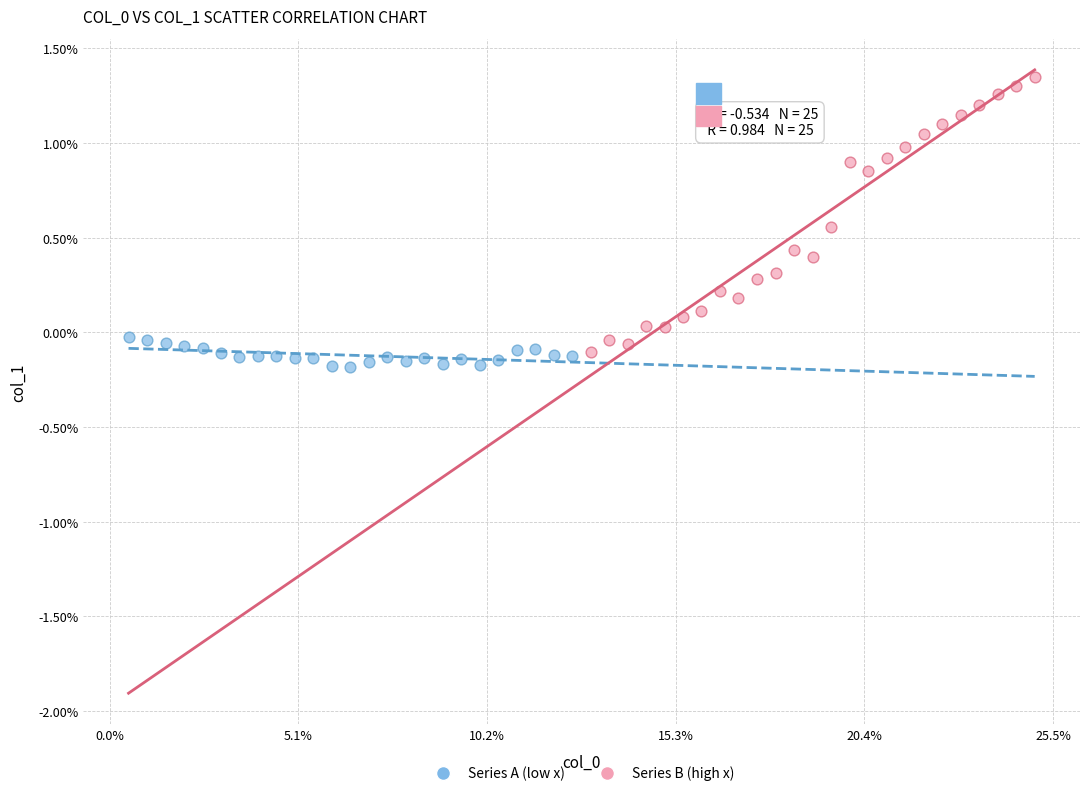

Which series contains the highest Y value?

Series B (high x)